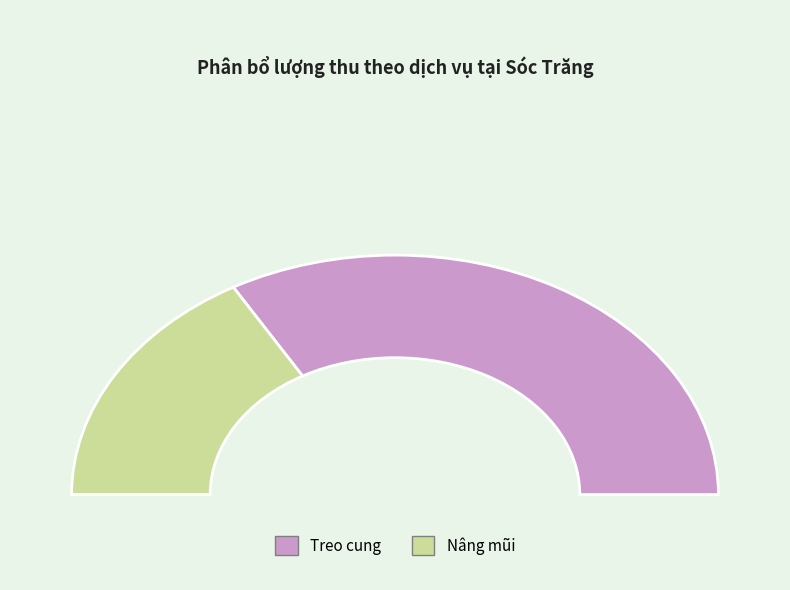

The TN - Treo cung slice represents 67% of the pie. True or false?

True